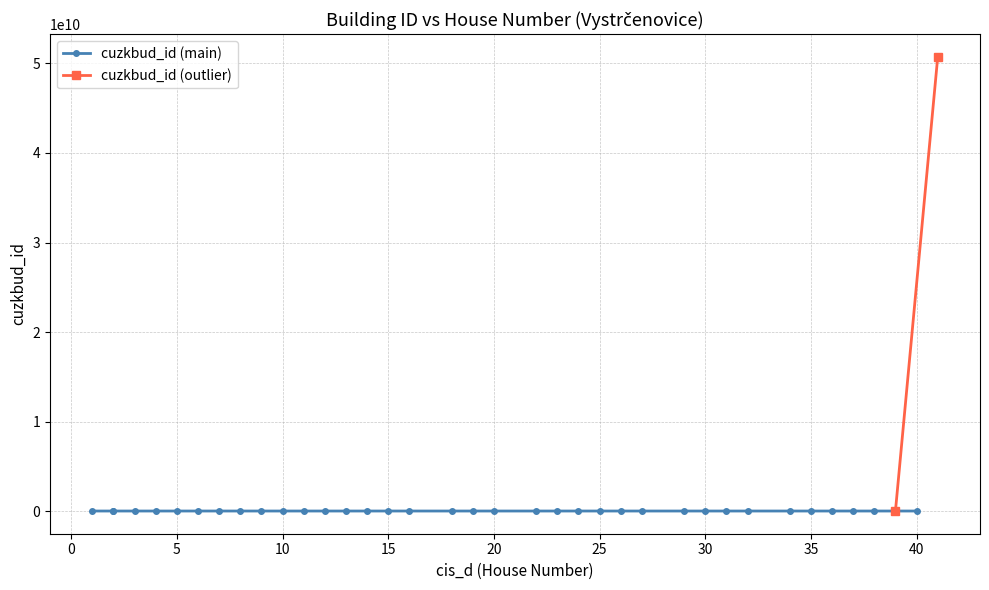

True or false: cis_d and cuzkbud_id cross at least once.

False